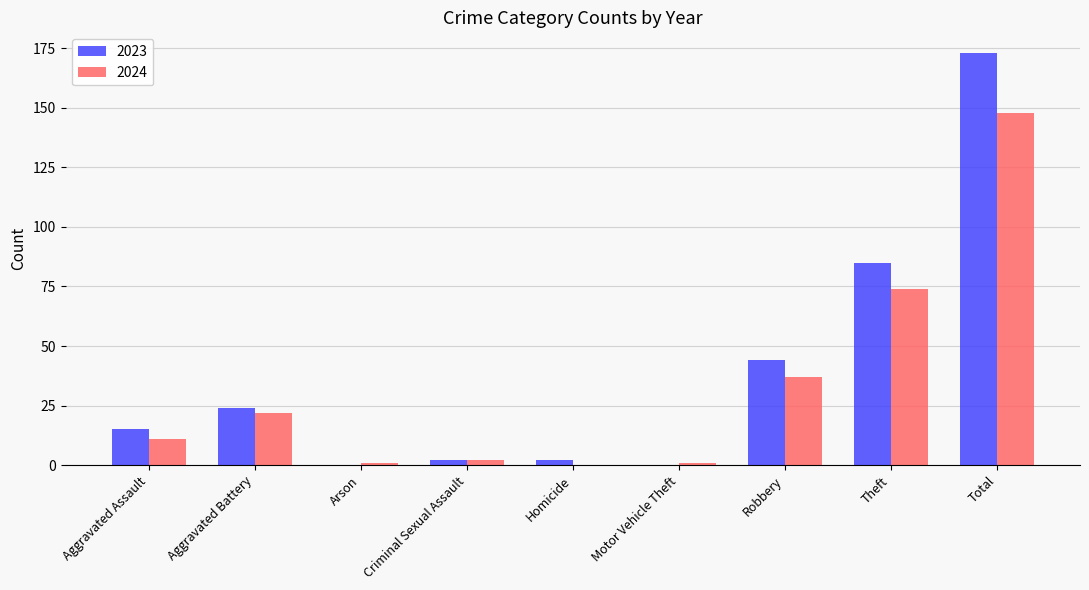

The value of 2024 at Theft is 74. True or false?

True